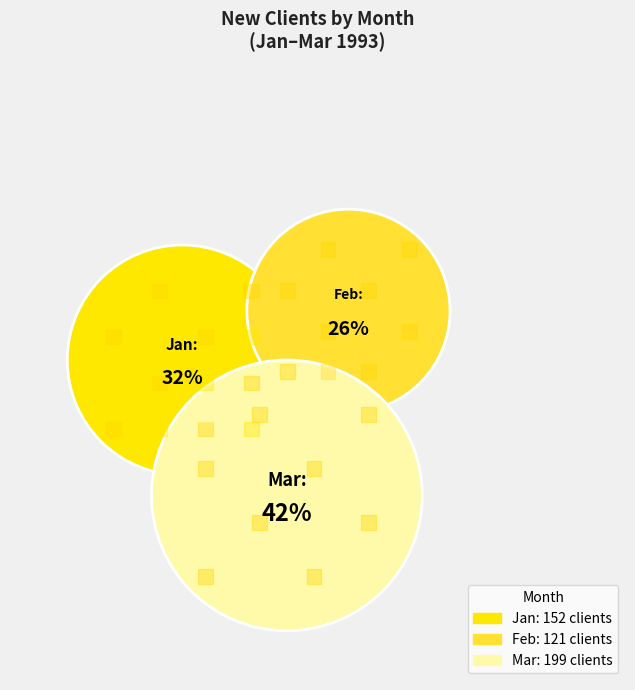

How many segments does this pie chart have?

3